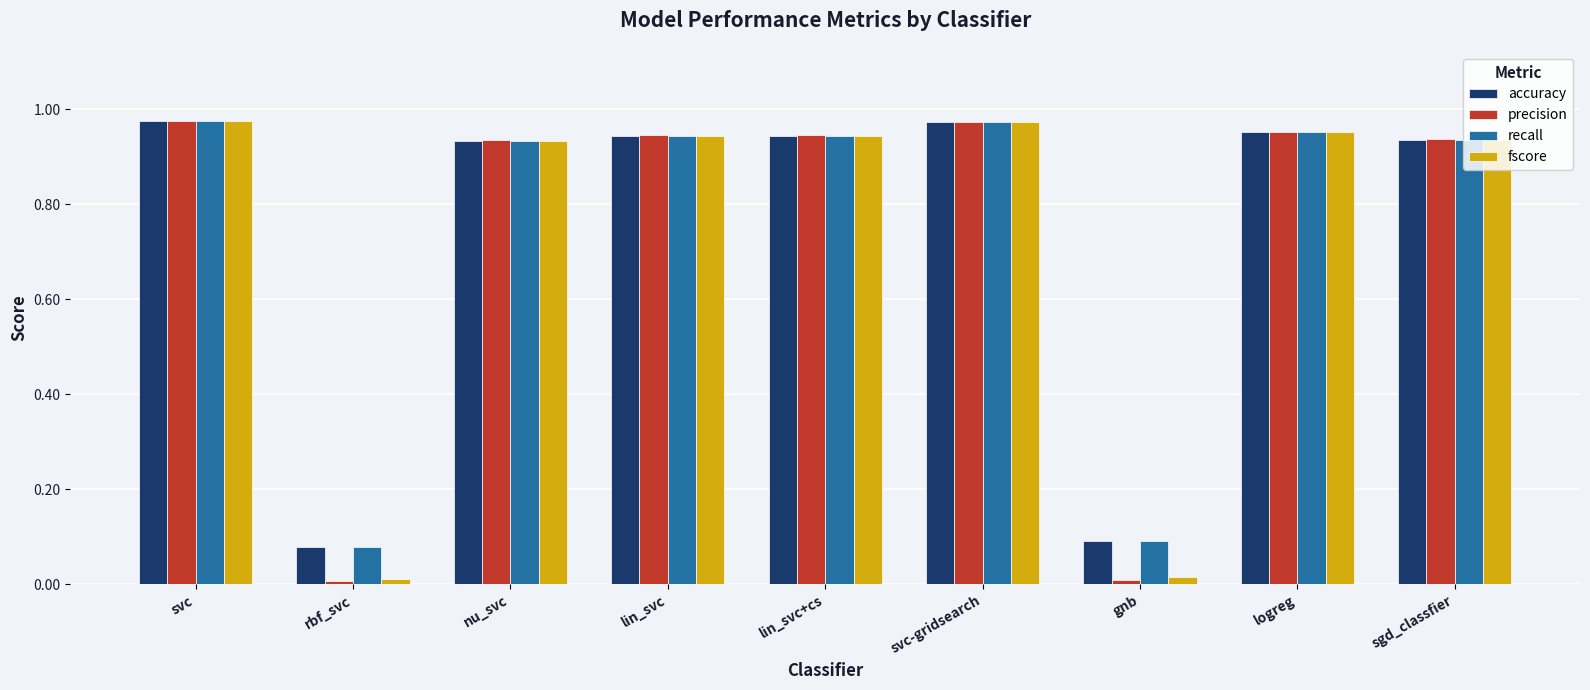

What is the average value of the accuracy series?

0.8